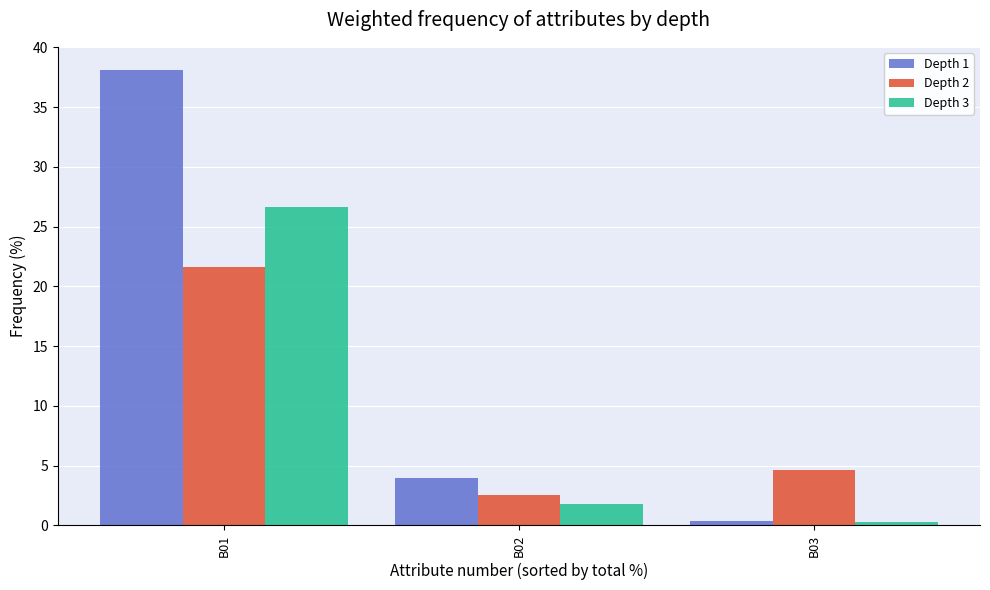

Rank the series by their maximum value, from highest to lowest.

Depth 1, Depth 3, Depth 2